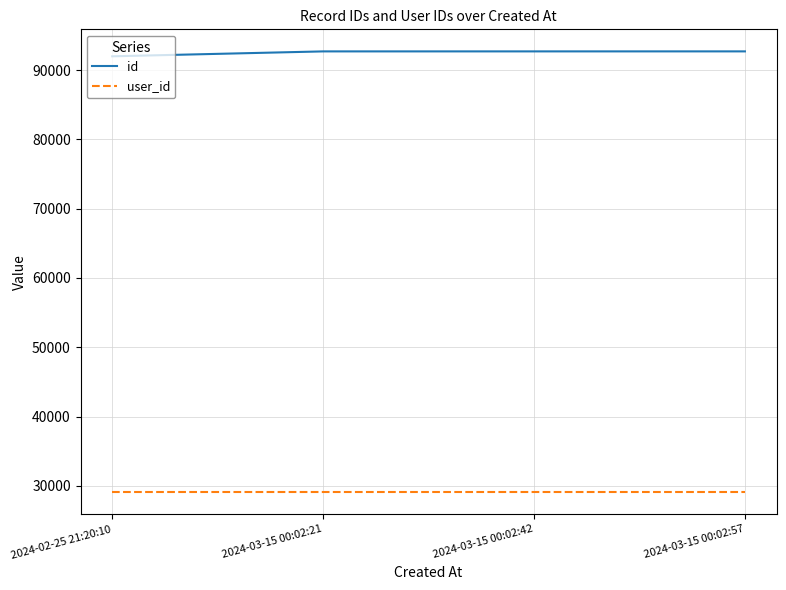

What is the spread (max minus min) of values at 2024-02-25 21:20:10?

62915